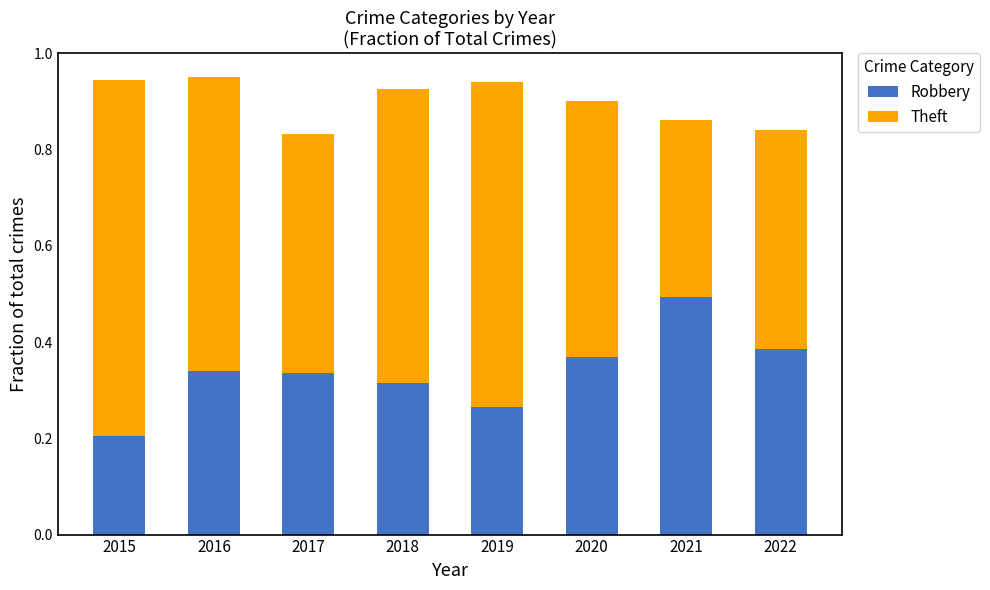

What is the sum of all Robbery values?

2.7